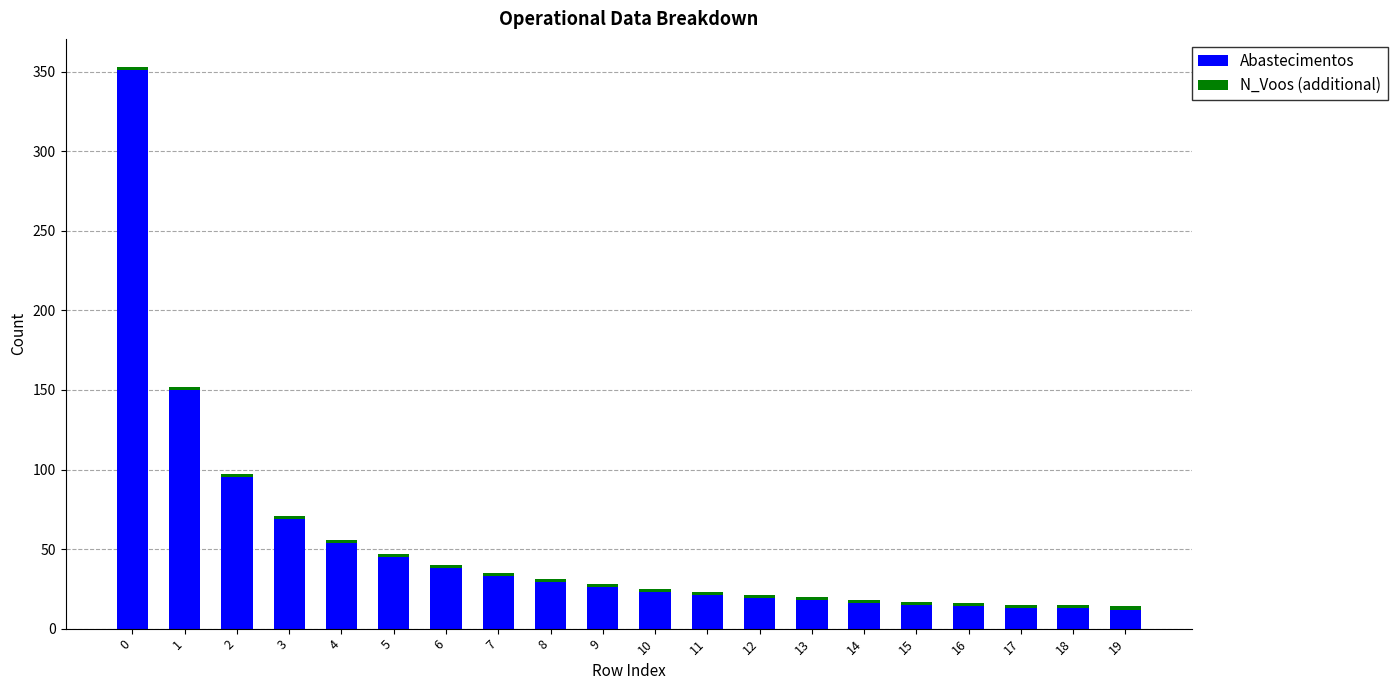

What is the difference between the second highest and second lowest values in the Abastecimentos series?

137